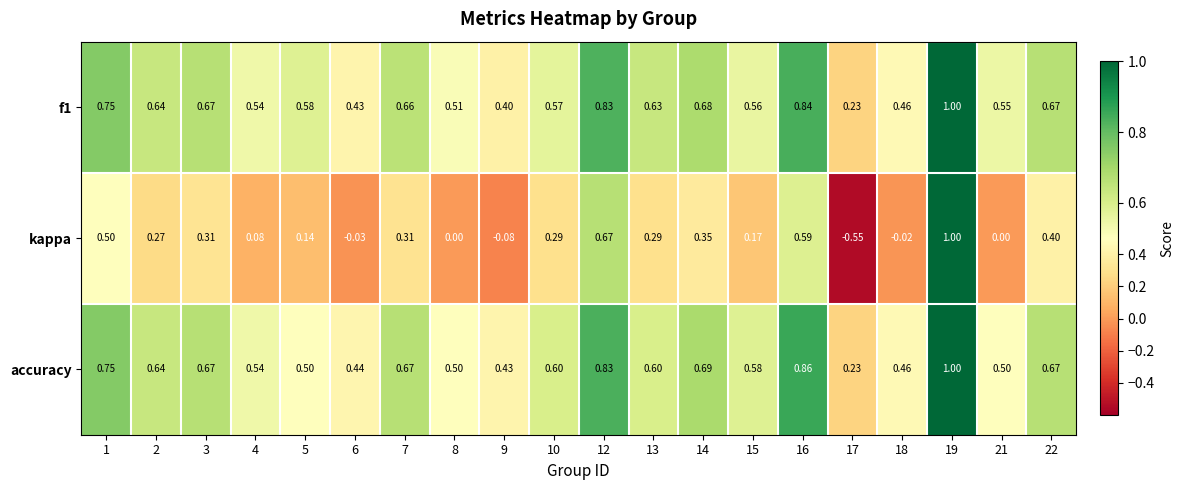

Is the value of kappa at 10 greater than the value of accuracy at 16?

No